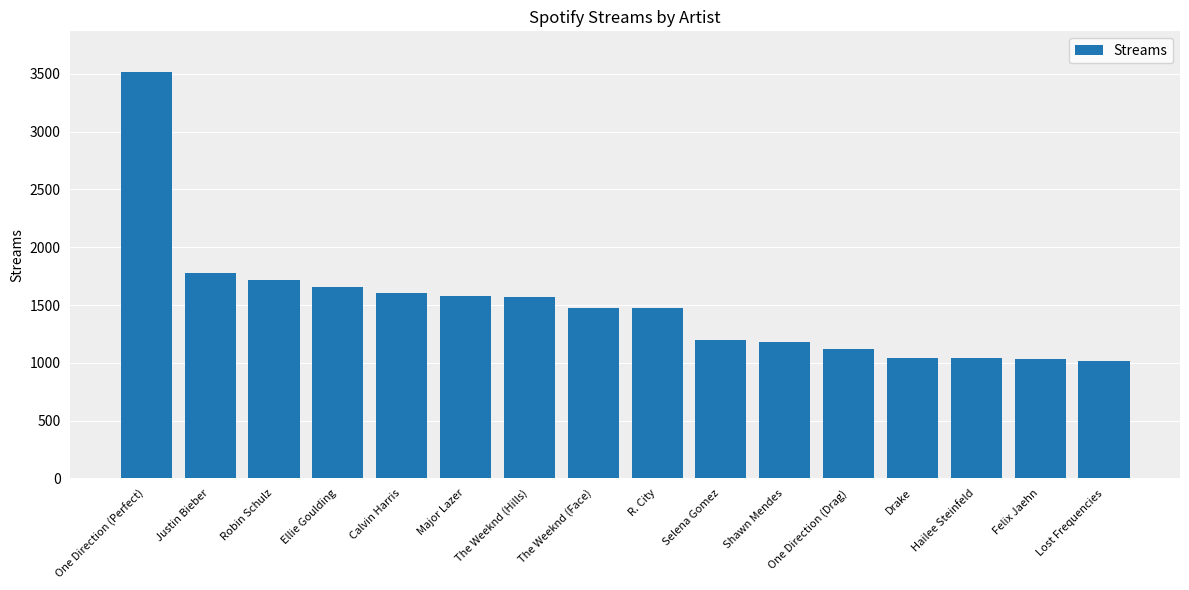

What is the ratio of the value at Justin Bieber to the value at Shawn Mendes?

1.5